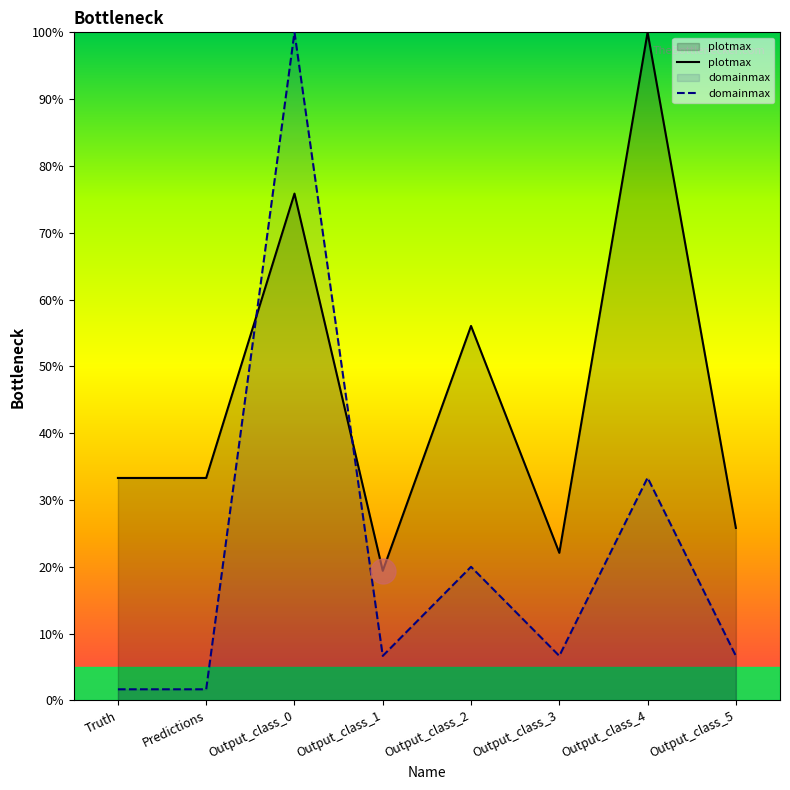

Rank the series by their maximum value, from highest to lowest.

plotmax, domainmax